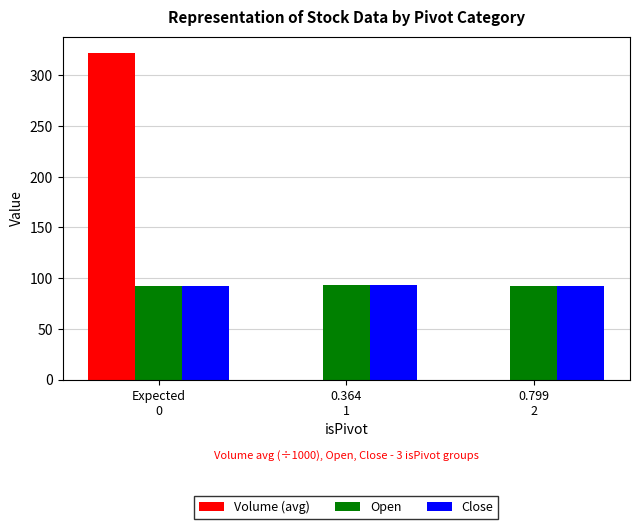

What is the maximum value for Close?

93.0